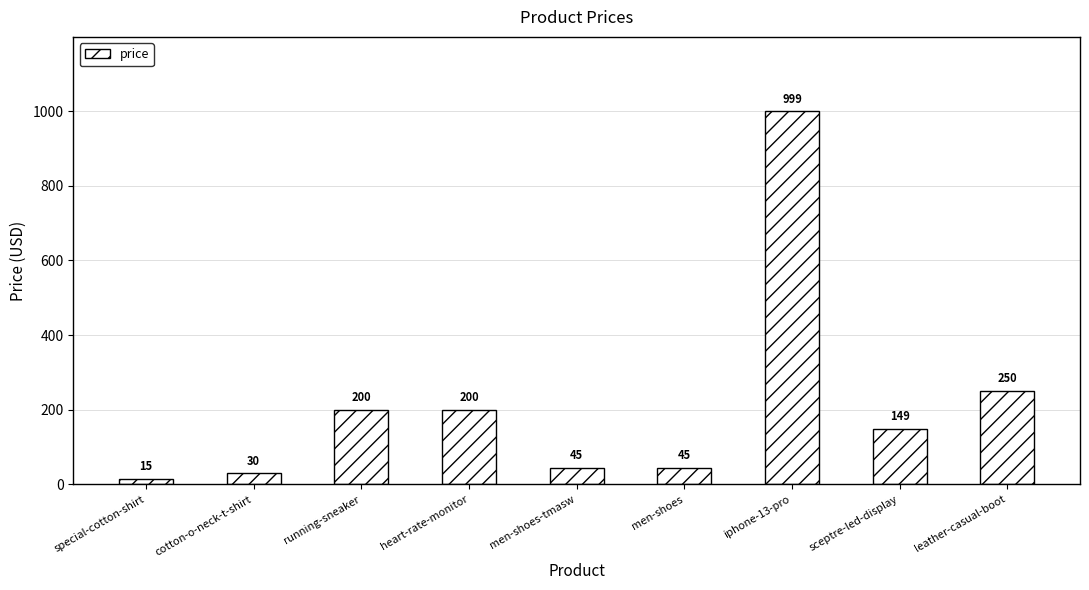

What position from the left is iphone-13-pro?

7